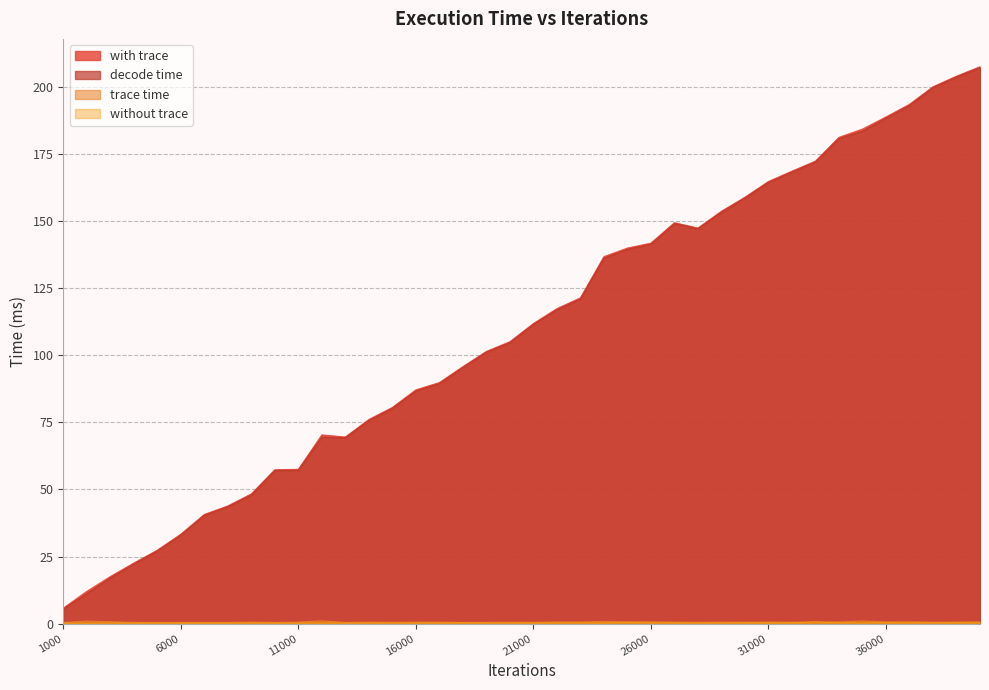

What is the lowest value of the without trace series?

0.2